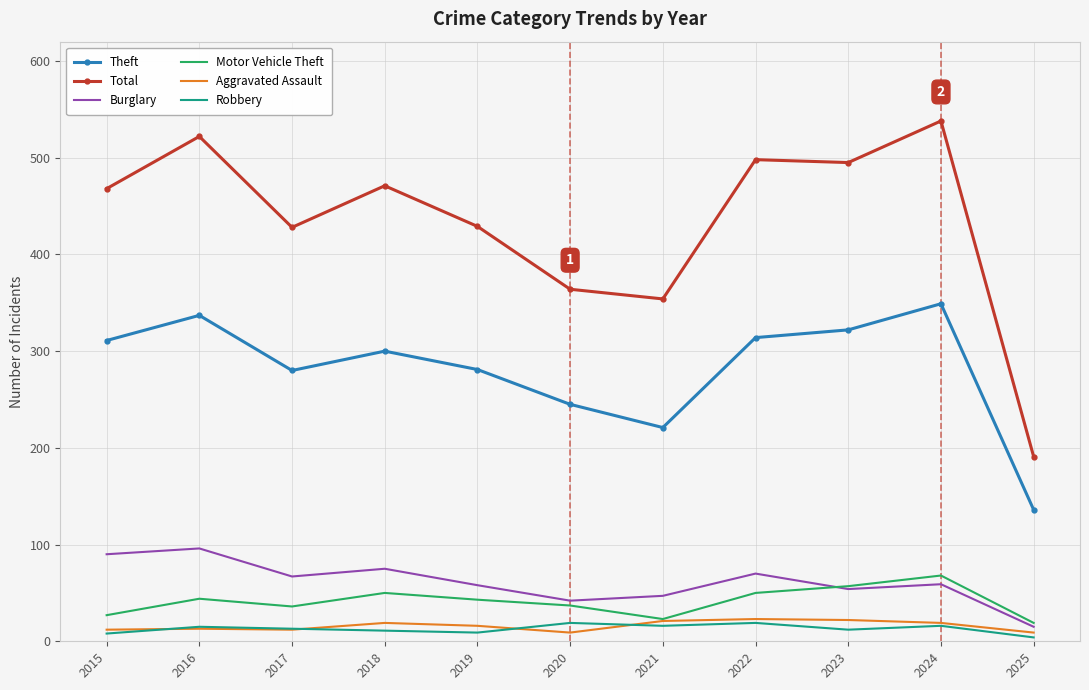

Which label corresponds to the largest value in the chart?

2024